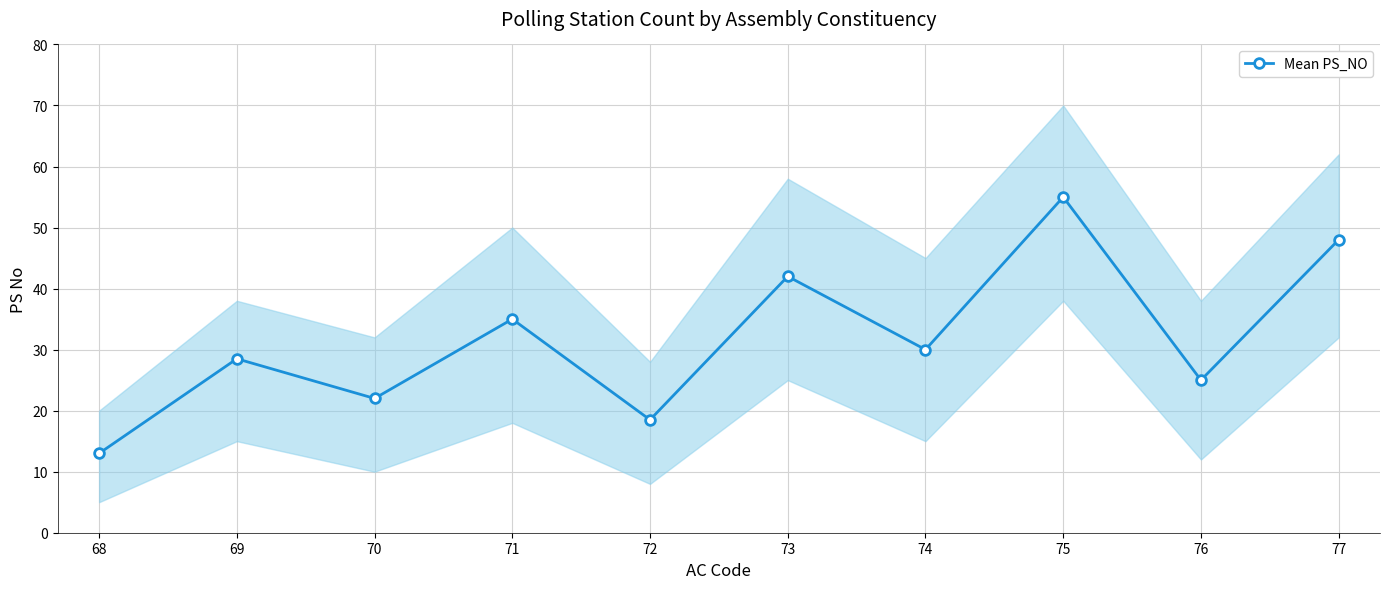

How many points are higher than both their immediate neighbors (excluding endpoints)?

4